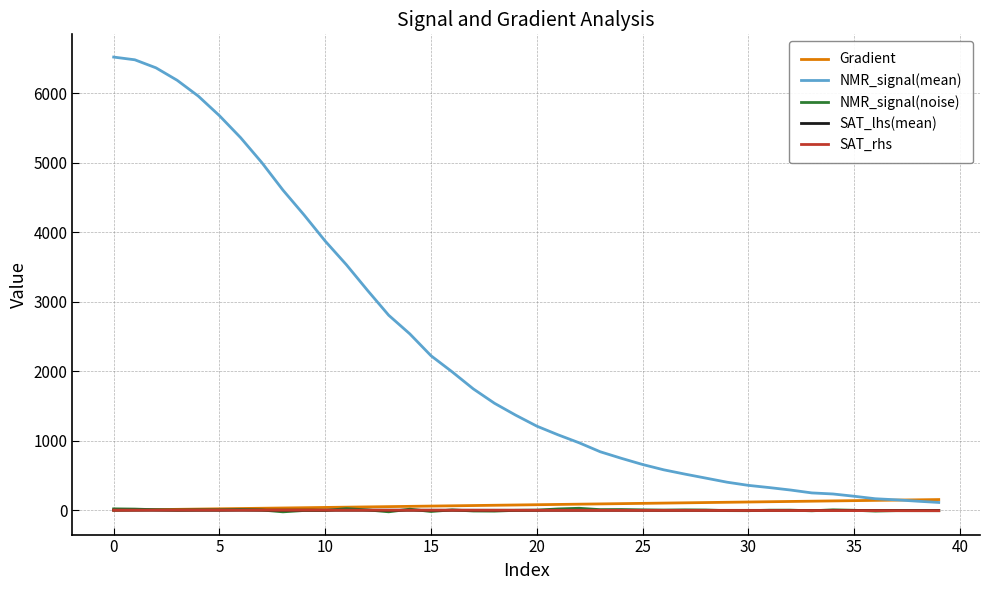

Which series has the largest total across all categories?

NMR_signal(mean)